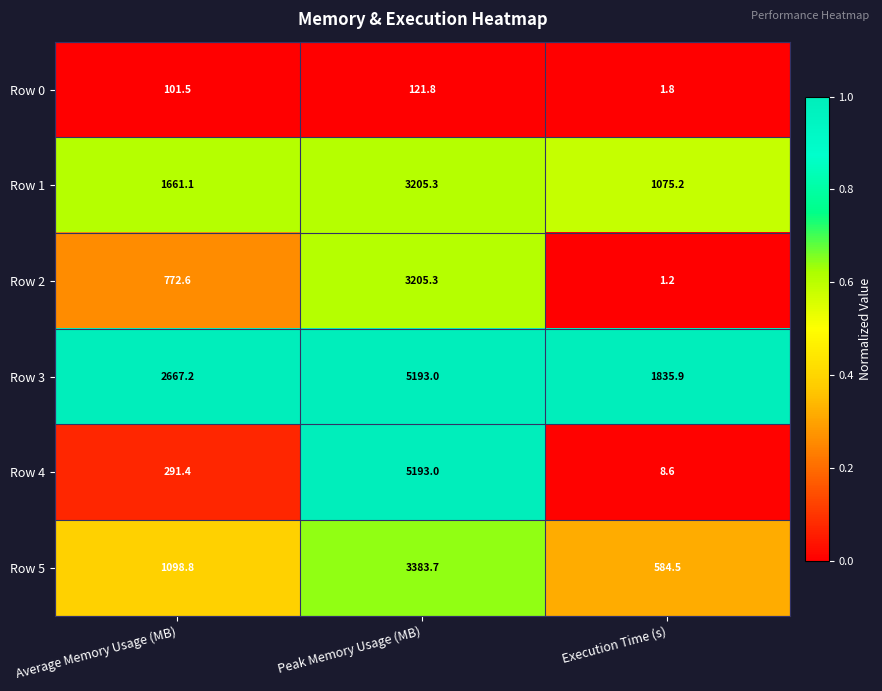

What is the total value across all series at Average Memory Usage (MB)?

6592.6